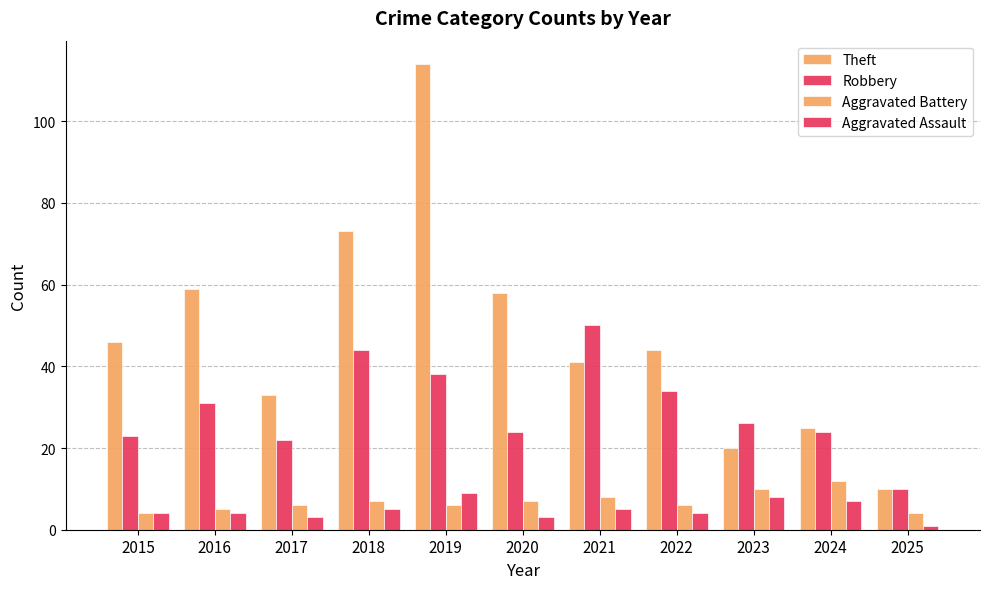

Count the number of data series in this chart.

4